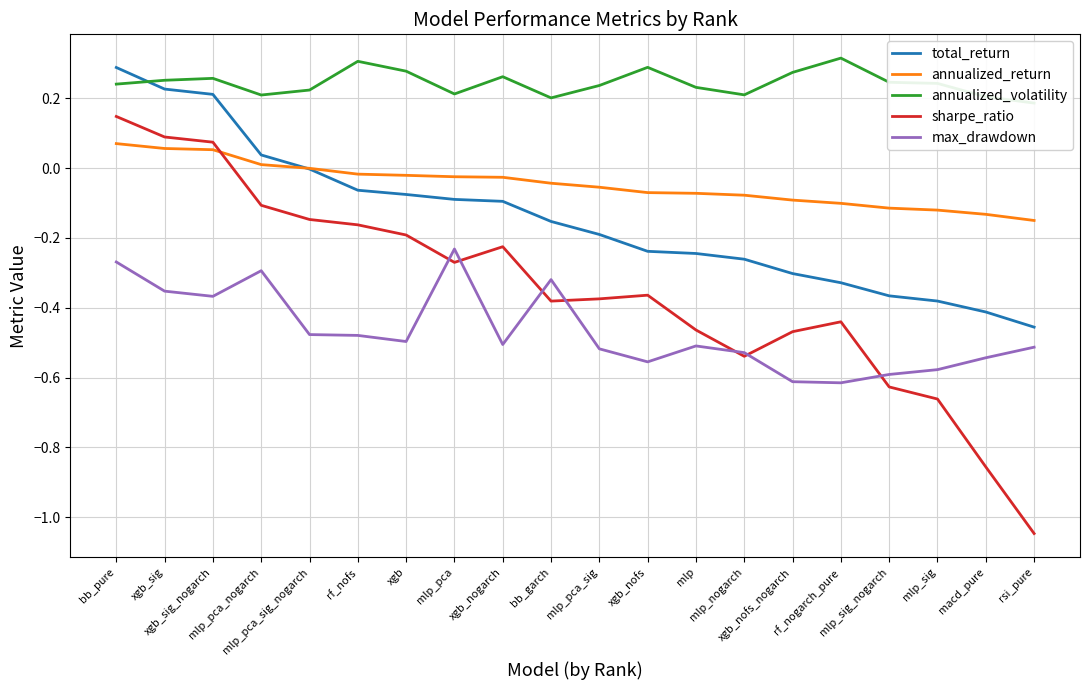

What is the label of the 10th point from the right?

mlp_pca_sig